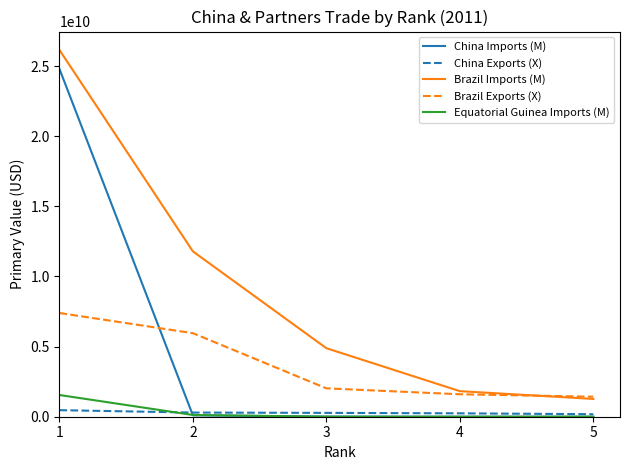

At which label is China Imports (M) closest to 12405113622?

2